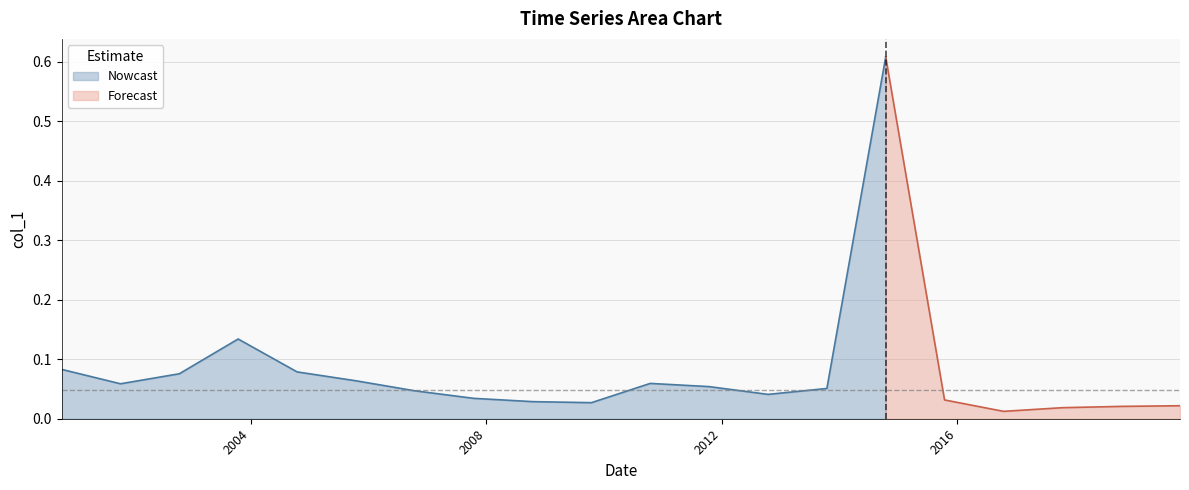

The value at 2009-10-15 is 0.0. True or false?

False